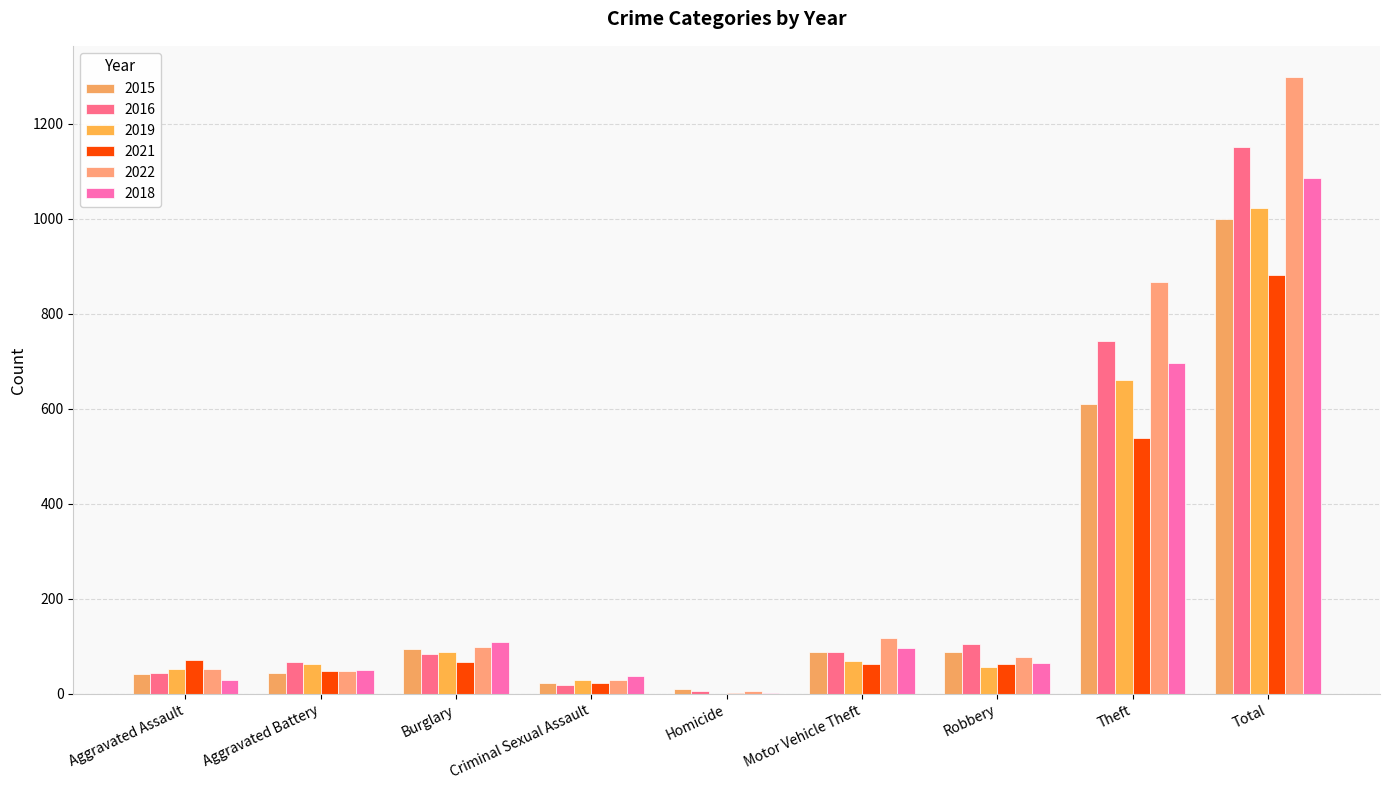

True or false: 2015 has a value of 62 at Aggravated Battery.

False